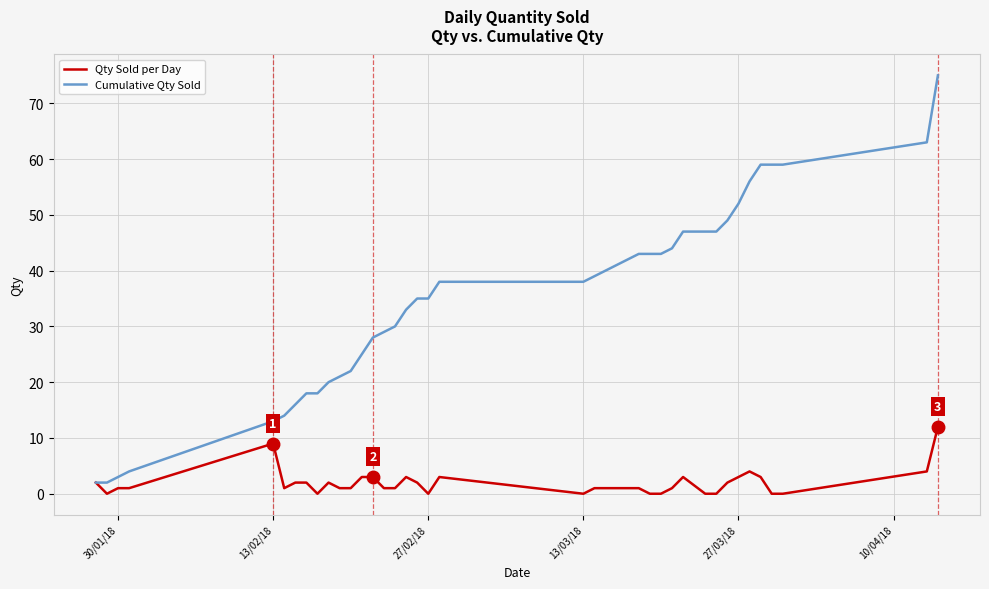

What is the difference between the maximum and minimum values in the Cumulative Qty Sold series?

73